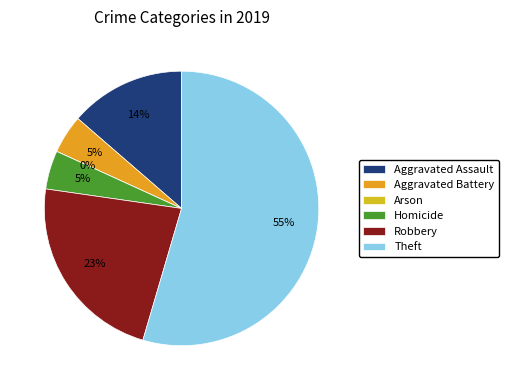

What is the largest slice in the pie chart?

Theft